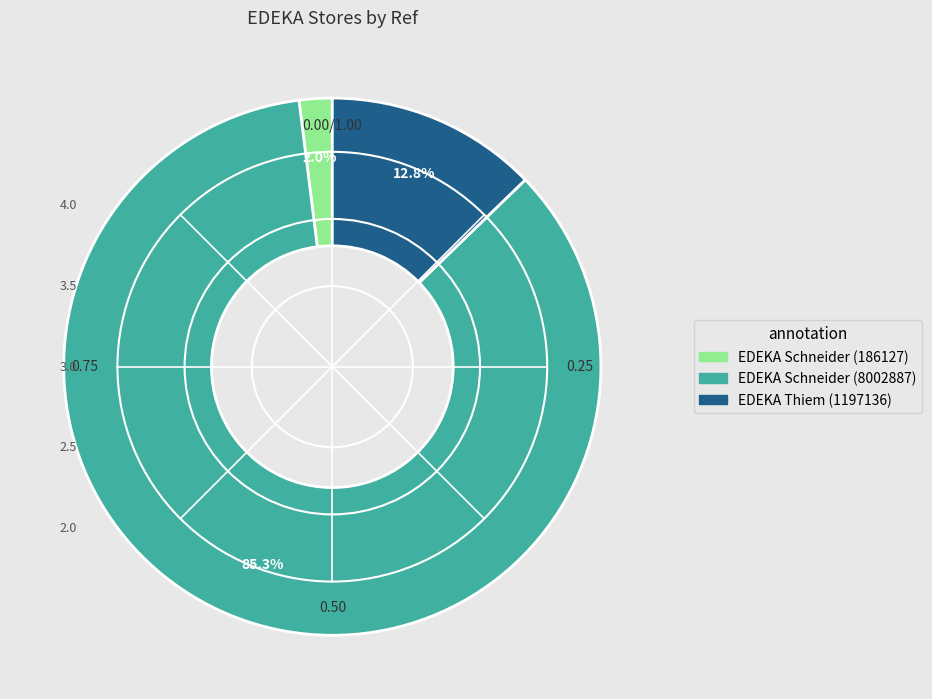

To the nearest percent, what is the combined percentage of EDEKA Schneider (186127) and EDEKA Thiem (1197136)?

15%